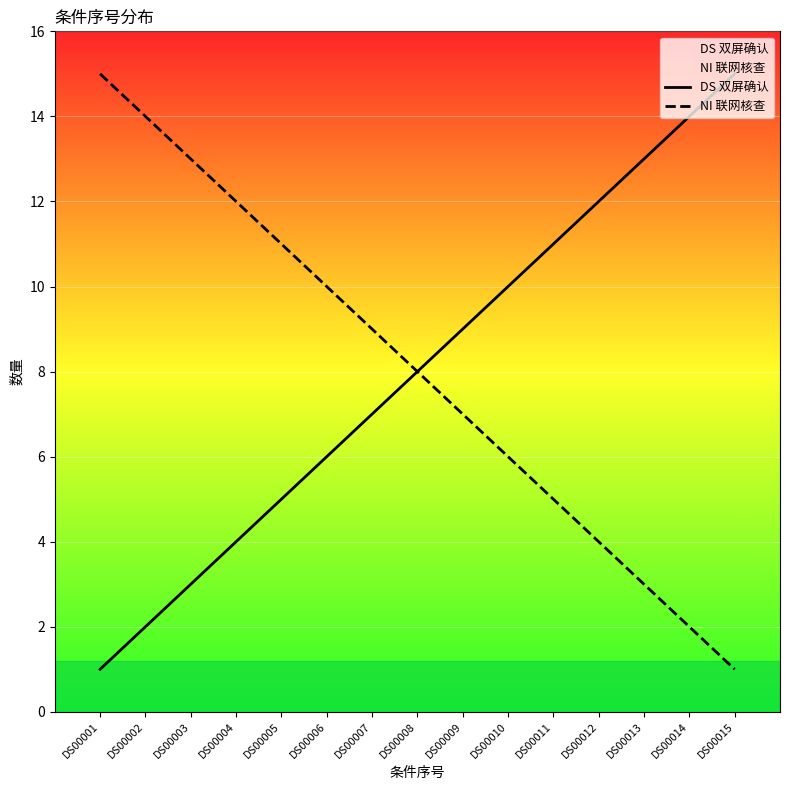

Which series has the widest spread of values?

DS 双屏确认